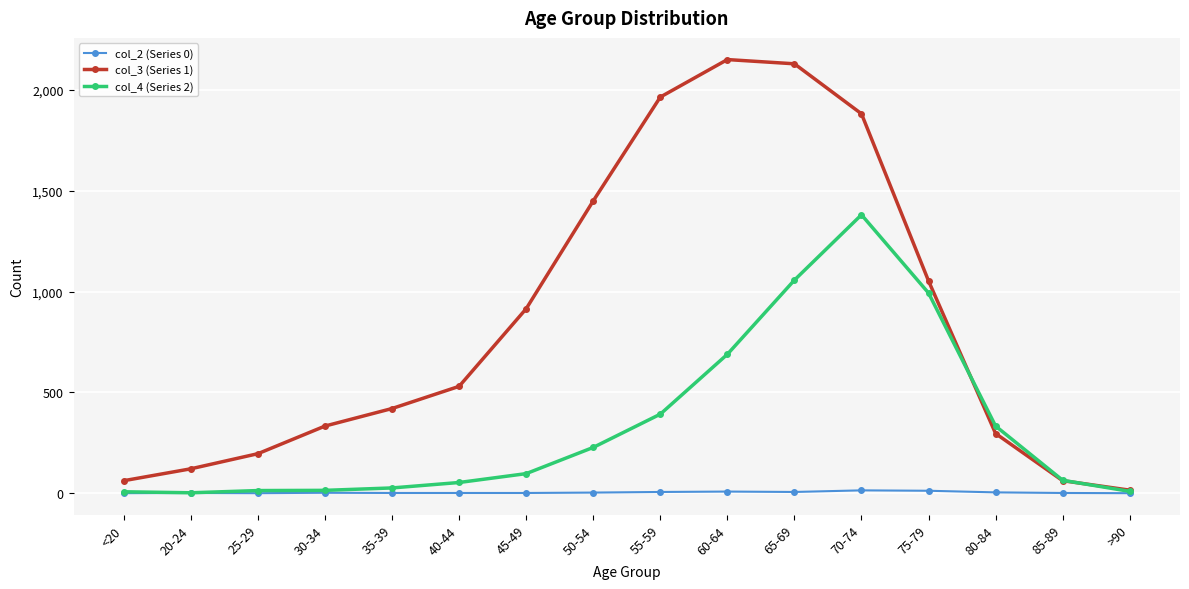

In col_4 (Series 2), how many points are higher than both neighbors (excluding endpoints)?

1